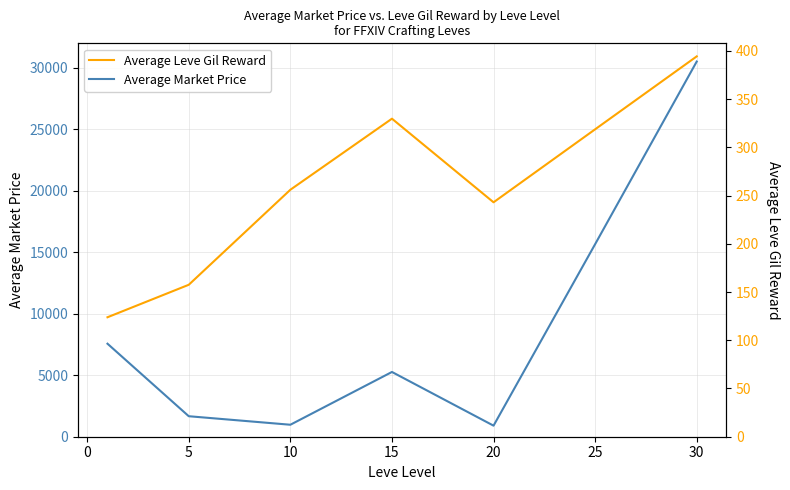

How many interior local valleys does the Average Leve Gil Reward series have?

1